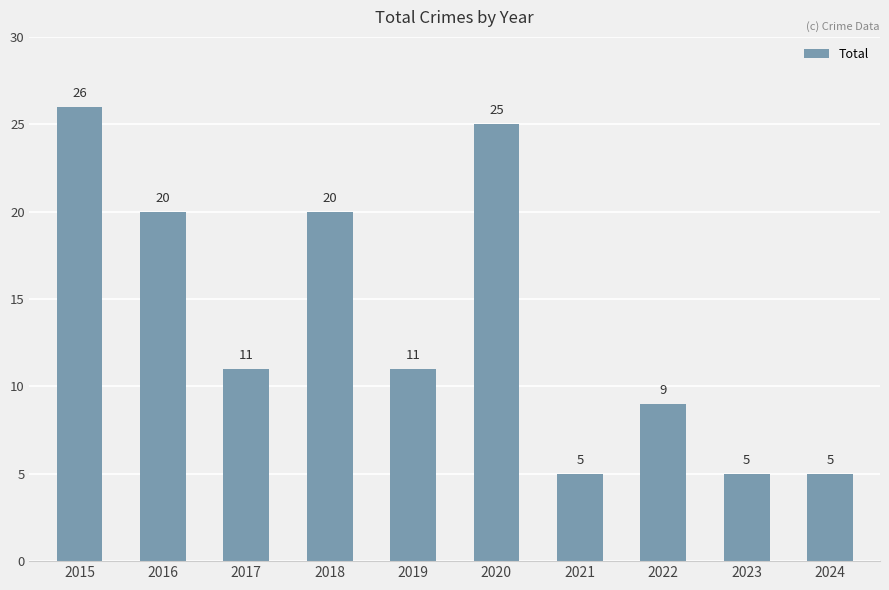

How many categories are shown in the chart?

10